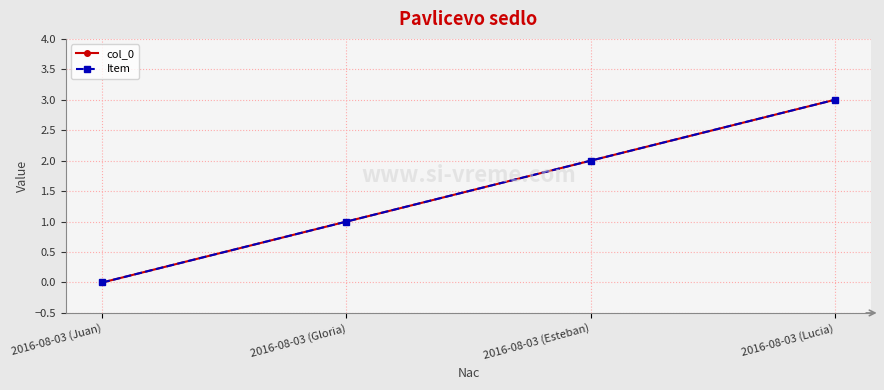

Is this an area chart (filled region under the line)?

No